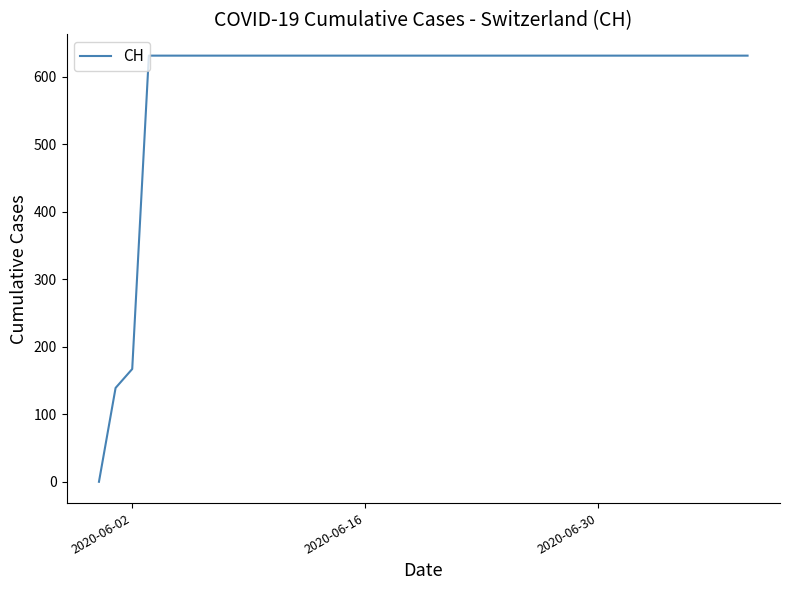

What is the difference between the maximum and minimum values?

631